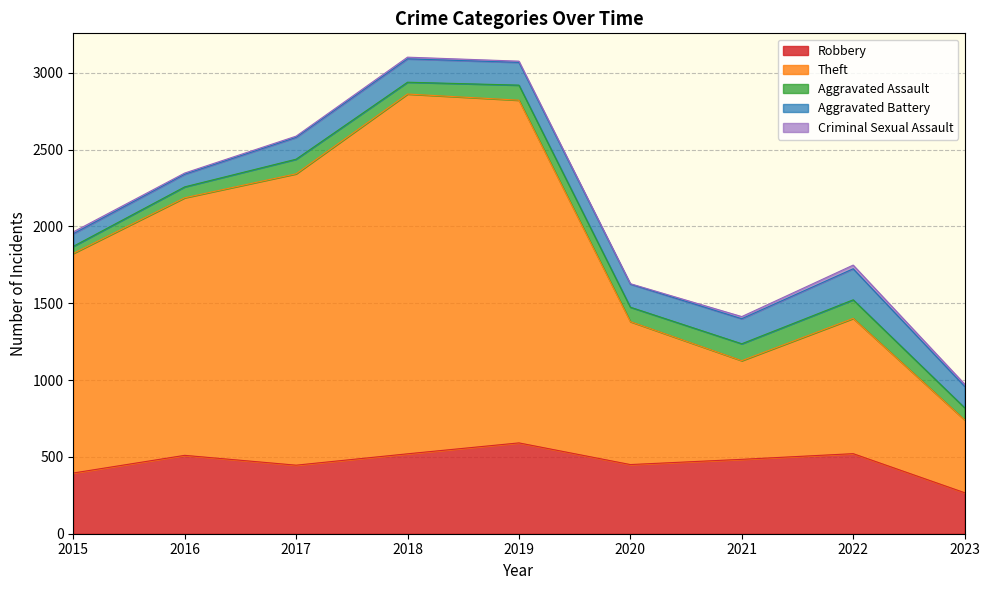

At which category does Robbery reach its first local valley?

2017